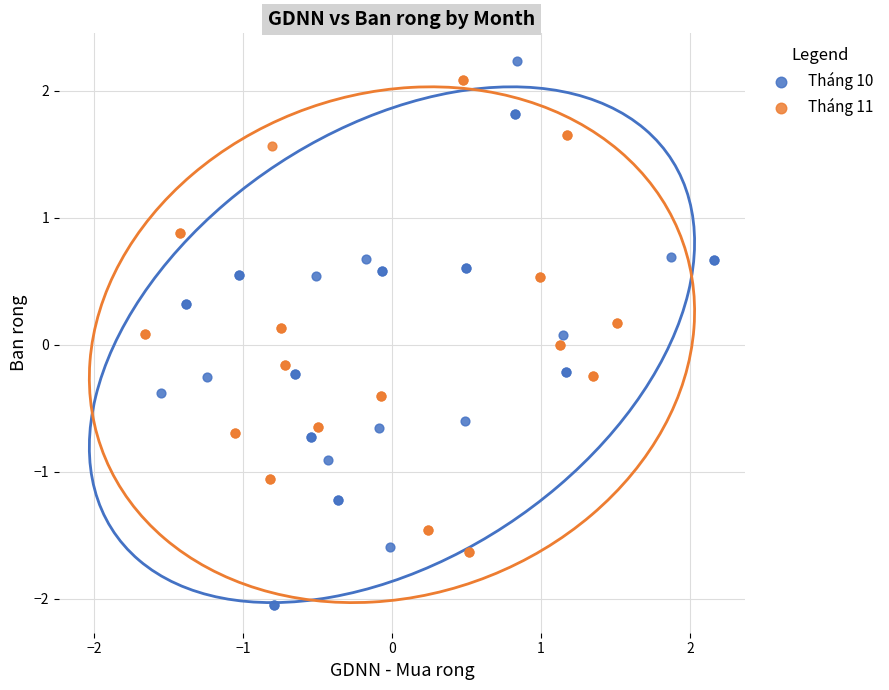

Which series has the widest spread of Y values?

Tháng 10